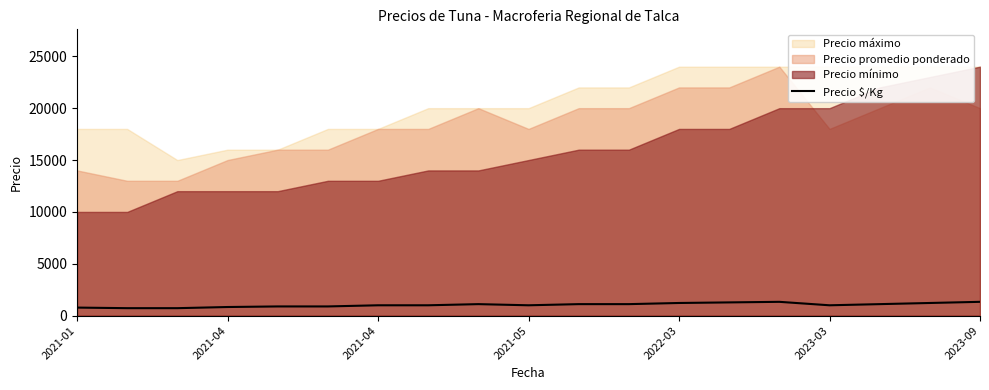

What is the difference between the maximum and minimum values?

611